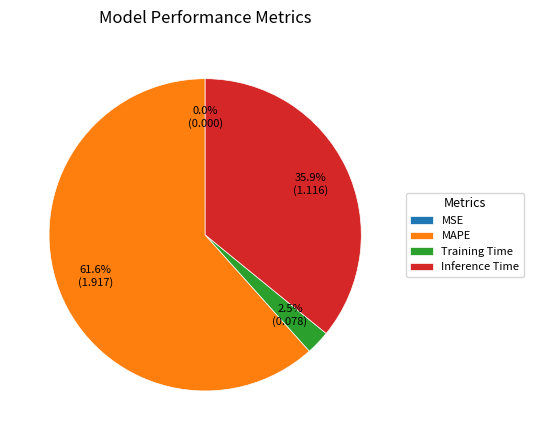

True or false: MAPE accounts for 69% of the total.

False